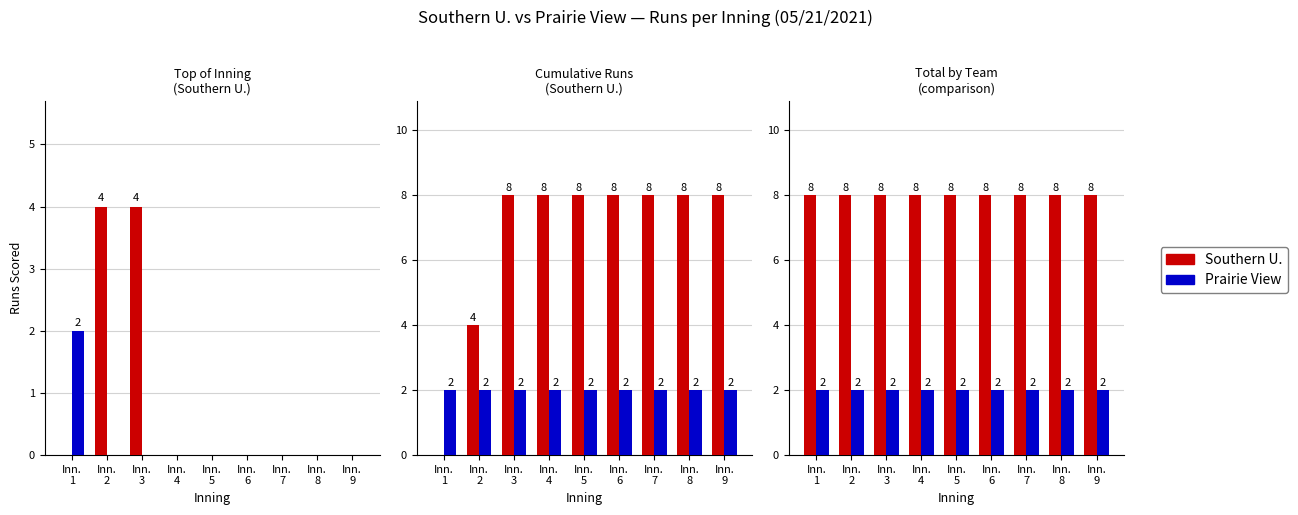

How many distinct data groups are displayed?

2